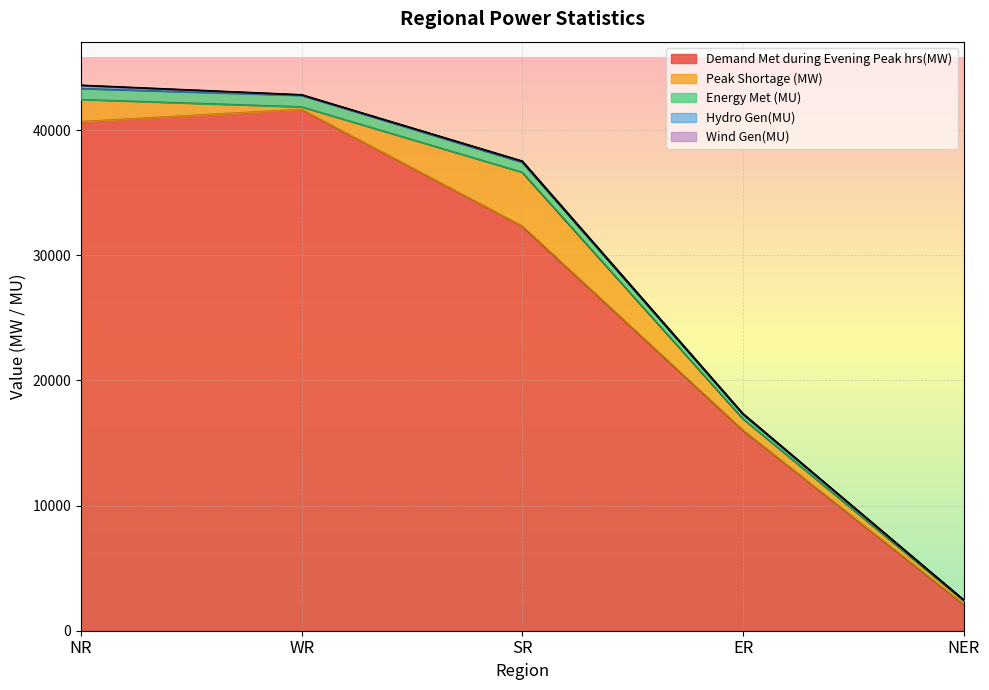

Between SR and NER, which series saw the biggest shift?

Demand Met during Evening Peak hrs(MW)